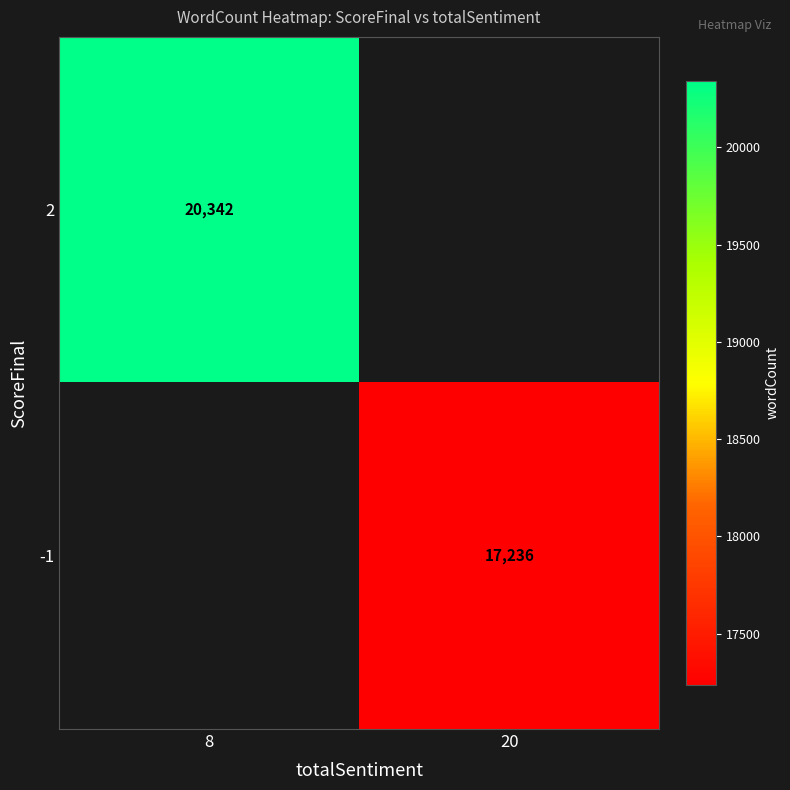

True or false: -1 has a value of 4582 at 20.

False